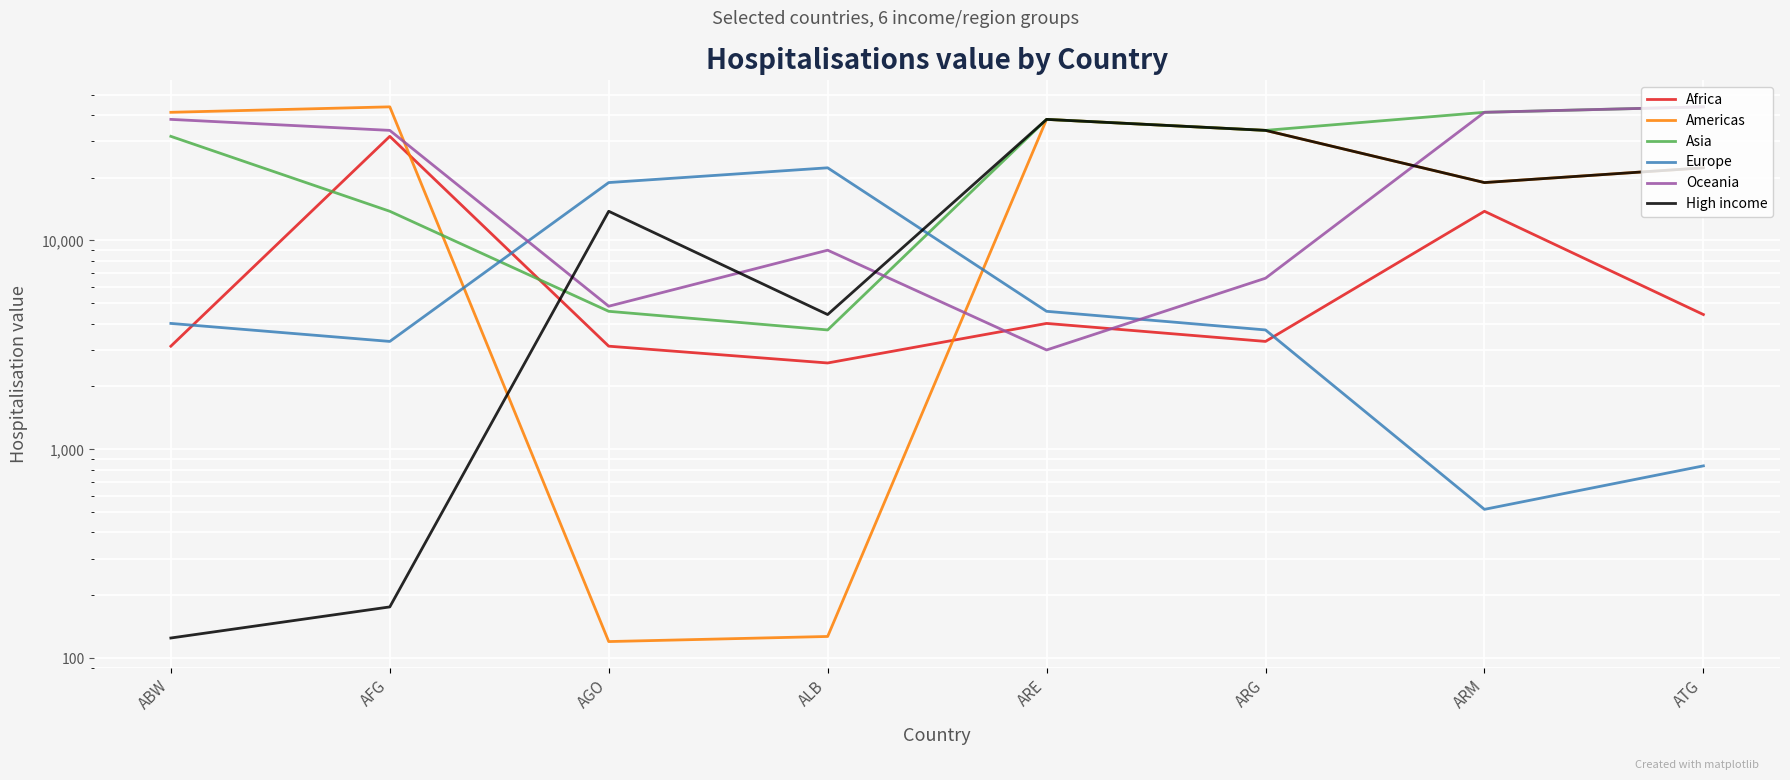

True or false: Asia has a value of 21099.2 at ARM.

False